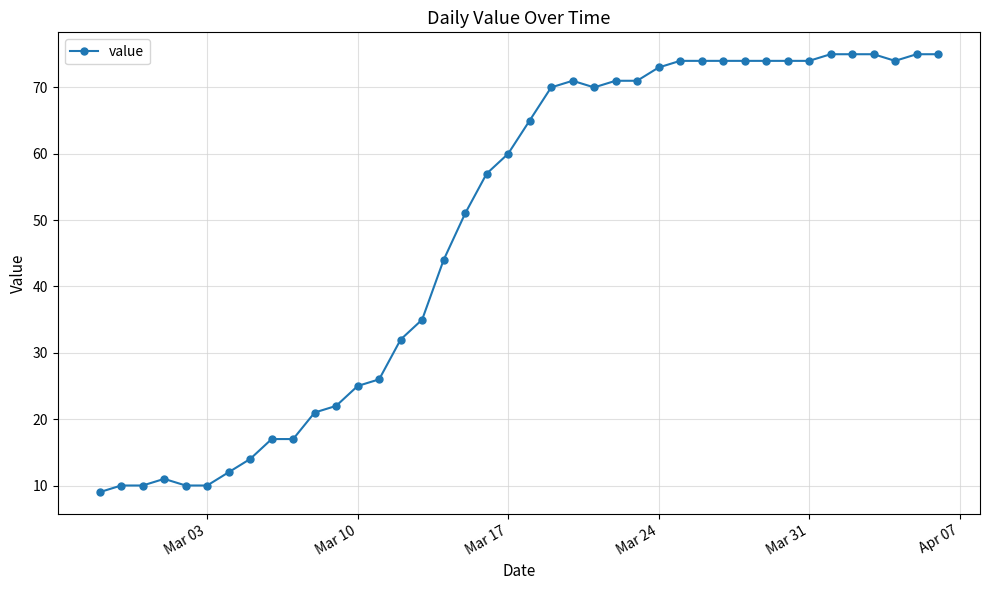

What is the difference between the maximum and minimum values?

66